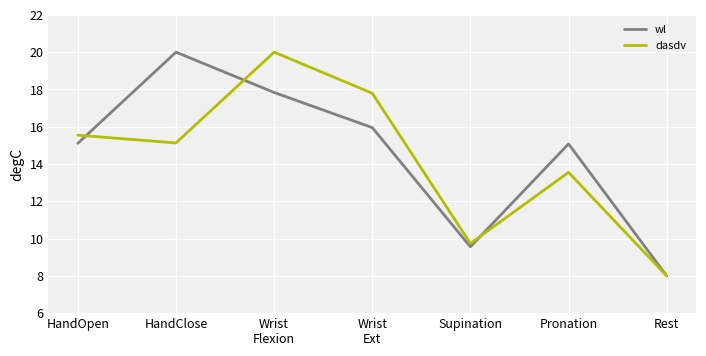

Reading left to right, list all the values displayed in this chart.

wl: HandOpen=15.1	HandClose=20.0	Wrist
Flexion=17.8	Wrist
Ext=16.0	Supination=9.6	Pronation=15.1	Rest=8.0
dasdv: HandOpen=15.5	HandClose=15.1	Wrist
Flexion=20.0	Wrist
Ext=17.8	Supination=9.7	Pronation=13.6	Rest=8.0